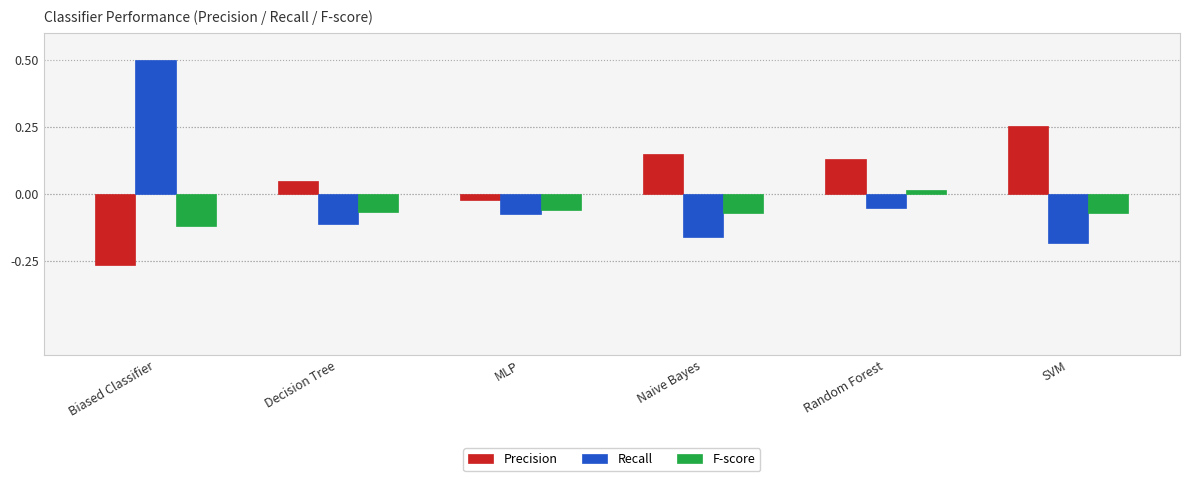

How many distinct data groups are displayed?

3